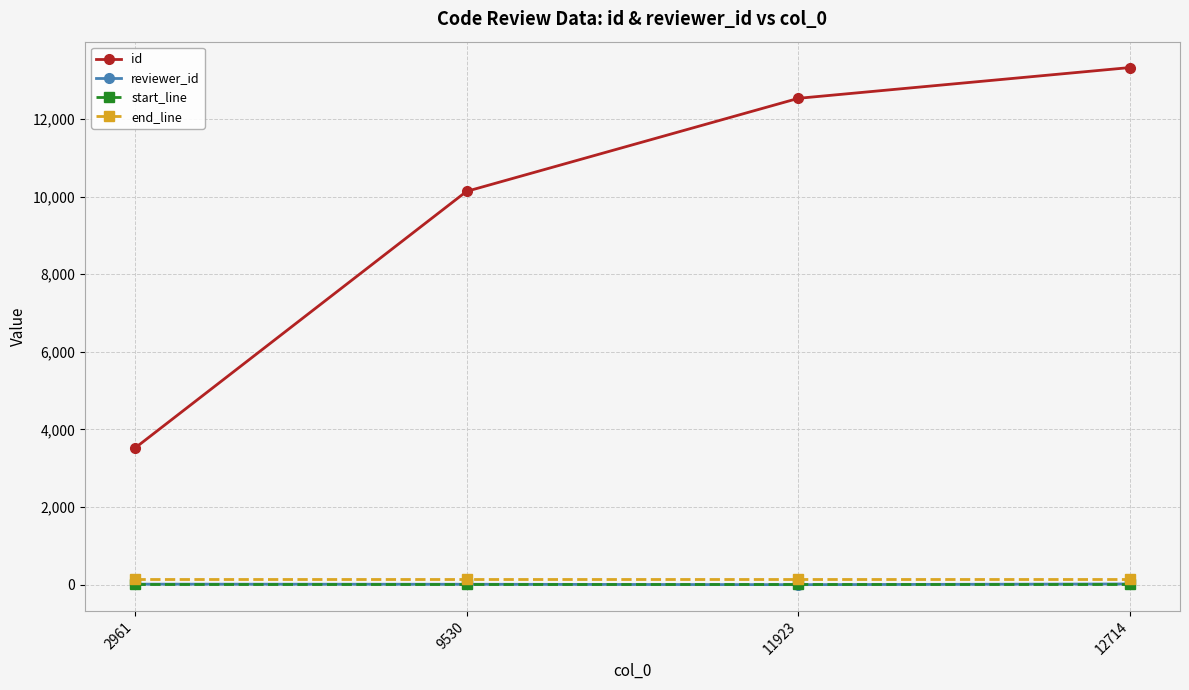

What is the value of the reviewer_id point at the 2nd from the left?

13